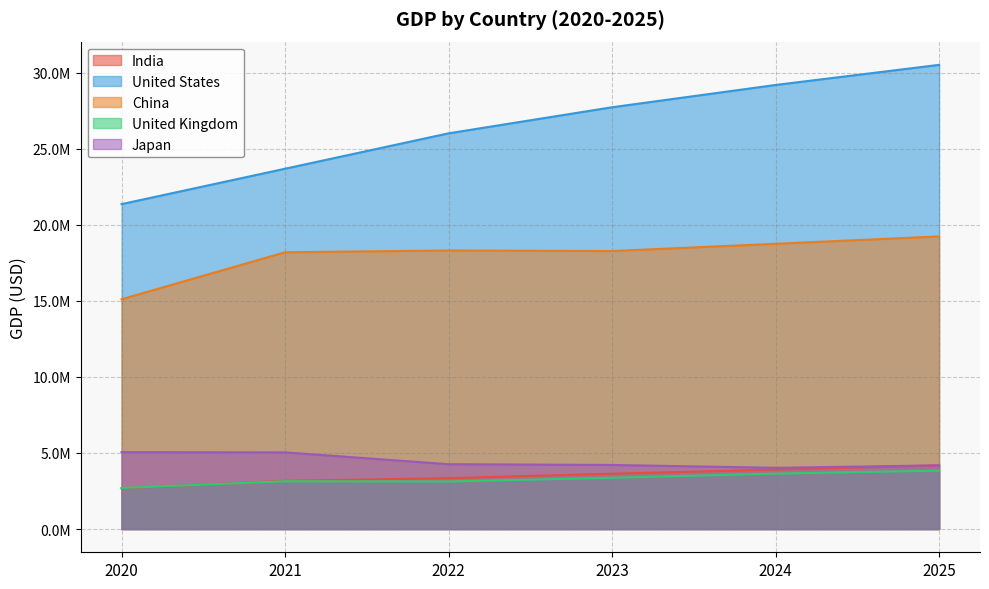

At which label is United Kingdom closest to 3268942?

2023